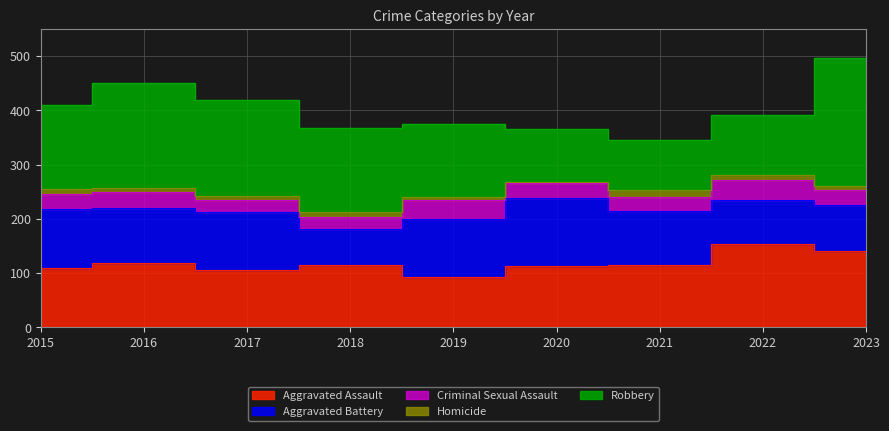

Where is Homicide nearest to the value 7?

2016